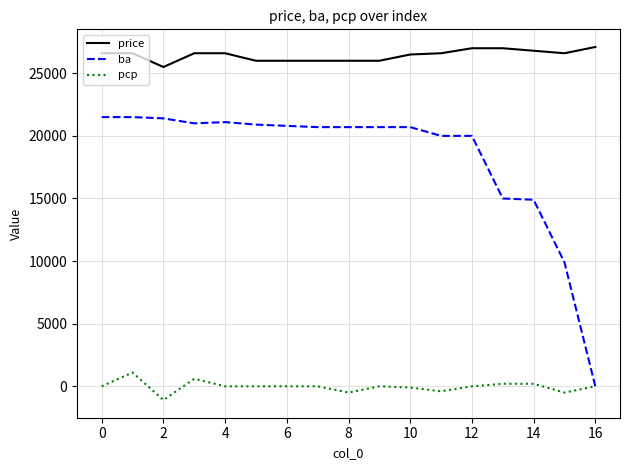

Which series has the largest total across all categories?

price